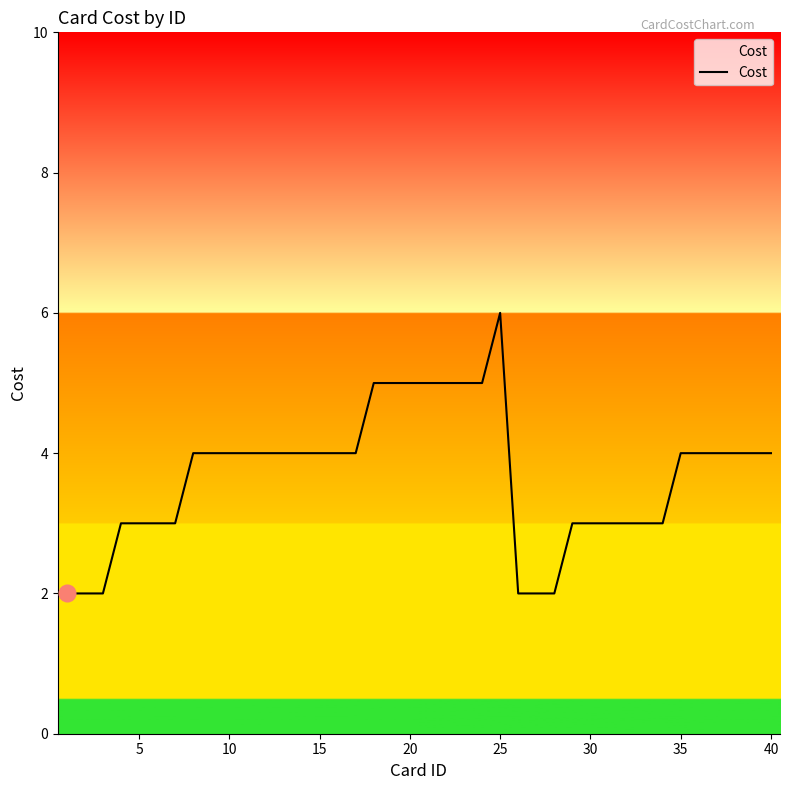

What is the difference between the maximum and minimum values?

4